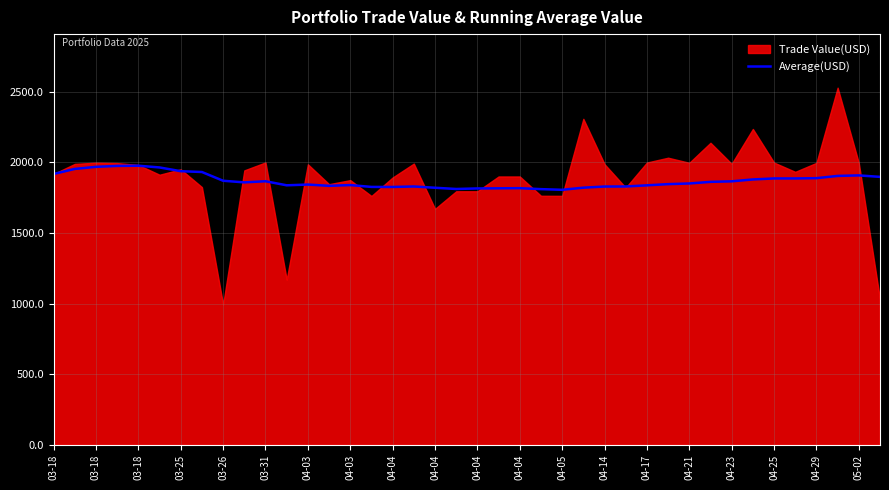

What is the difference between the second highest and second lowest values?

164.5